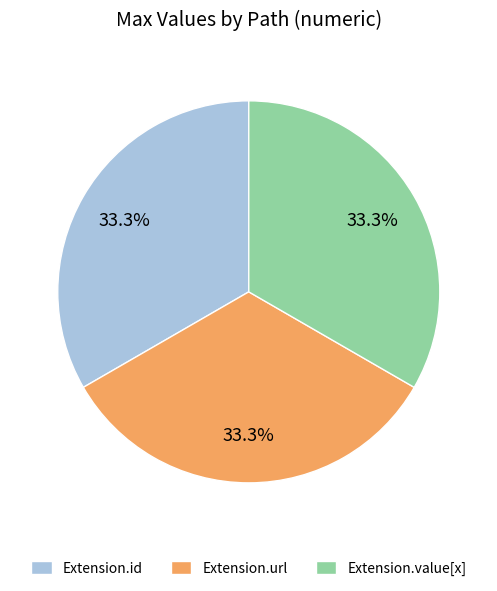

How many segments does this pie chart have?

3